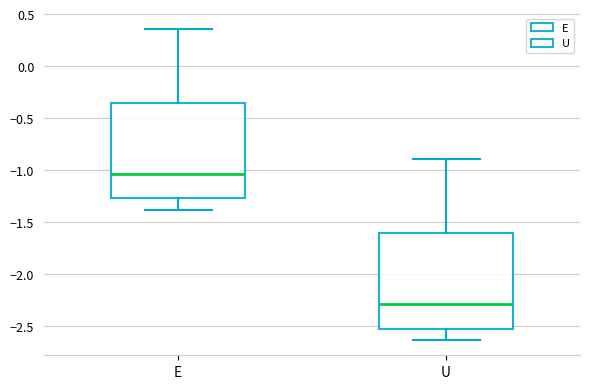

Where does the upper whisker of the box for U end on the y-axis? The values are not printed on the chart, so give them approximately, as read against the axis.

-0.90